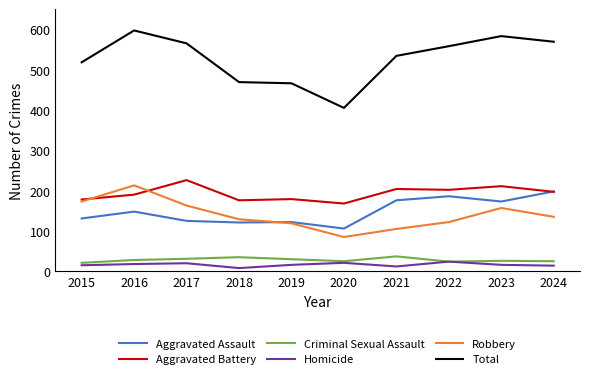

What is the difference between the Homicide values at 2019 and 2020?

5